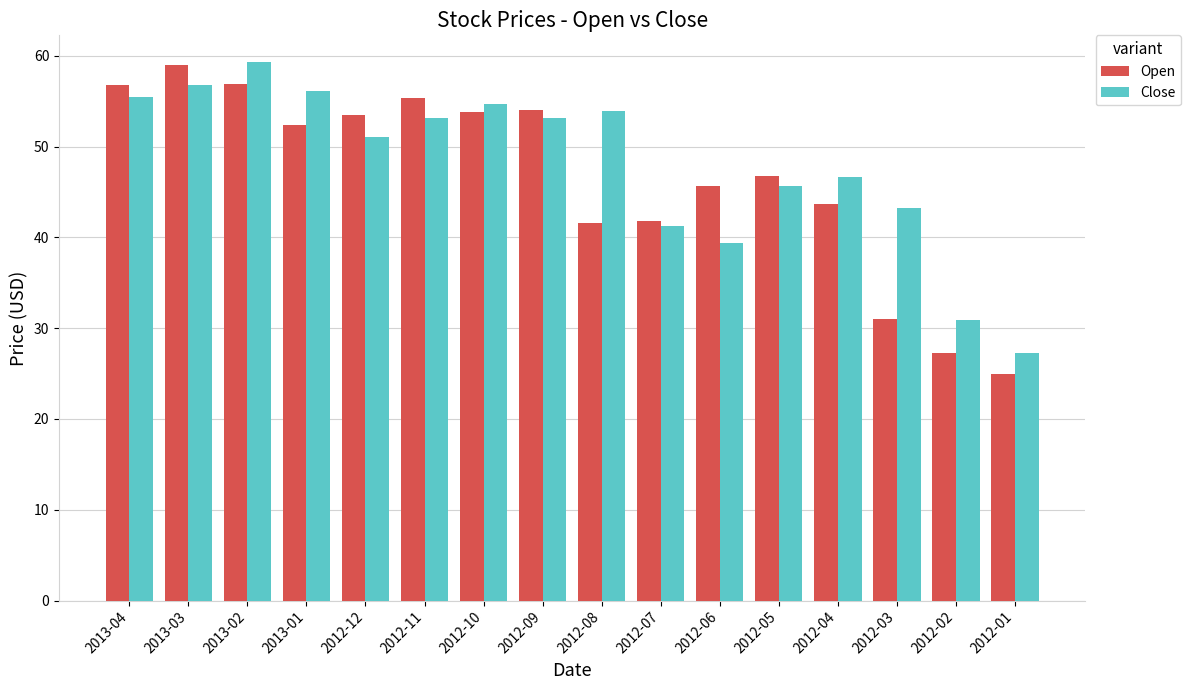

Which category has the highest value in the Open series?

2013-03